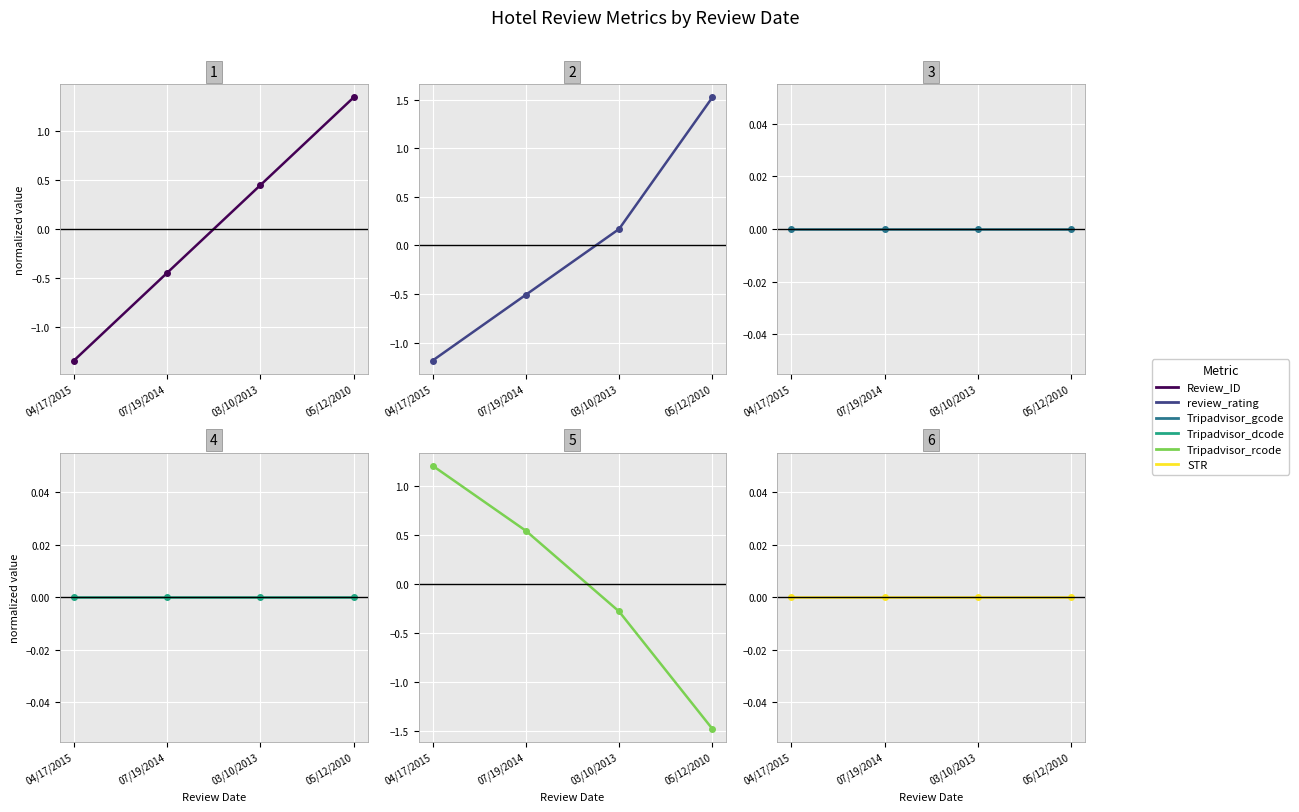

Which series changed the most between 04/17/2015 and 07/19/2014?

Review_ID